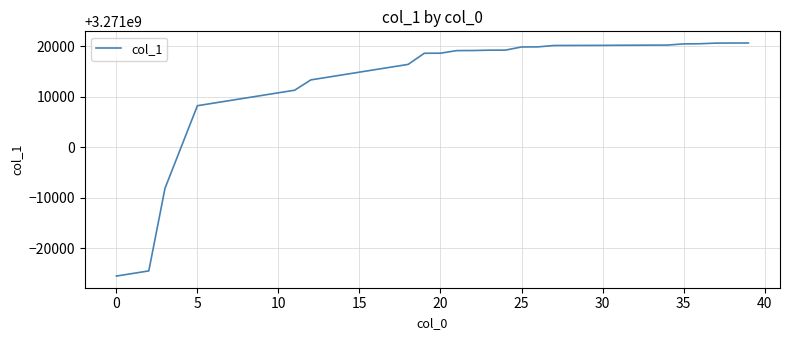

What is the minimum value shown in the chart?

3270974463